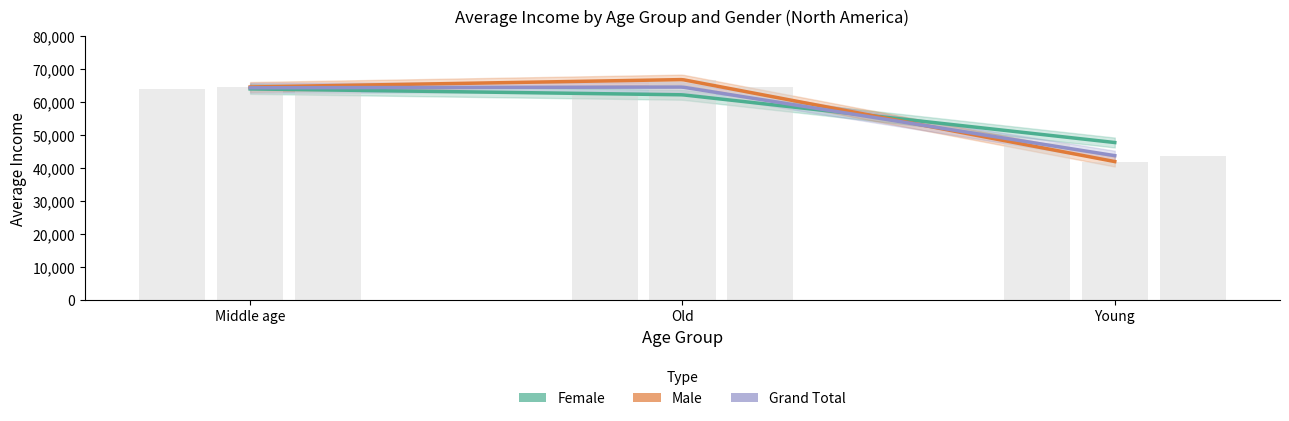

How many bars are there in each group?

3